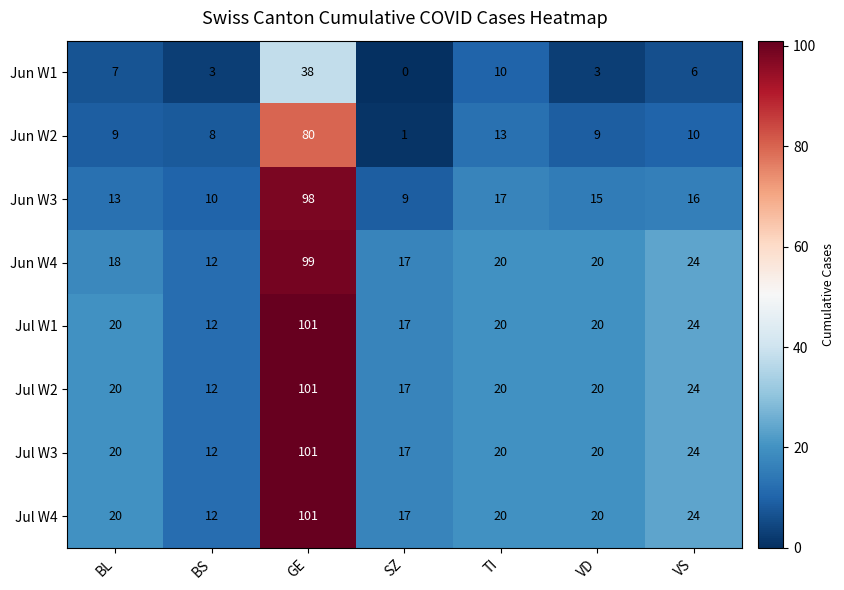

What is the approximate value of Jul W2 at SZ, to the nearest 5?

15